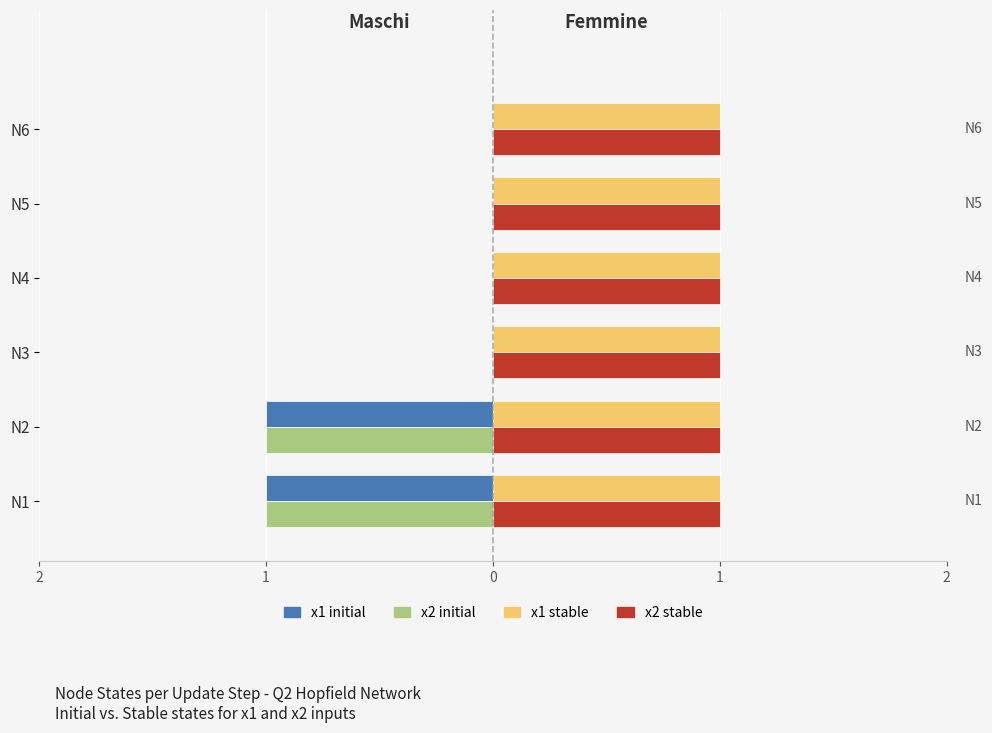

The x1 stable state series shows 0.2 at 5. True or false?

False